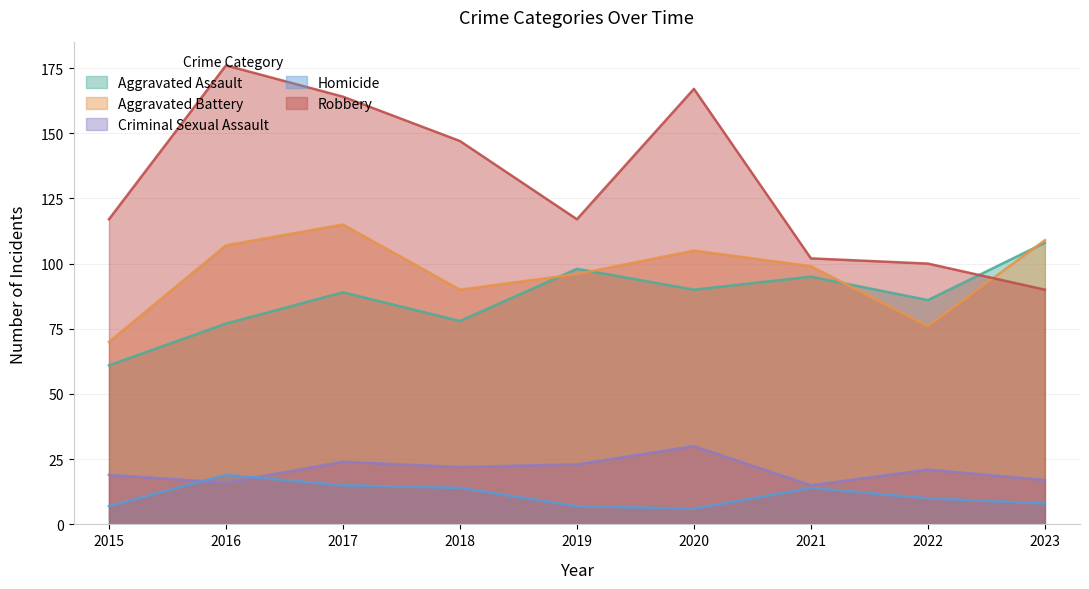

At which category does Aggravated Battery reach its first local valley?

2018